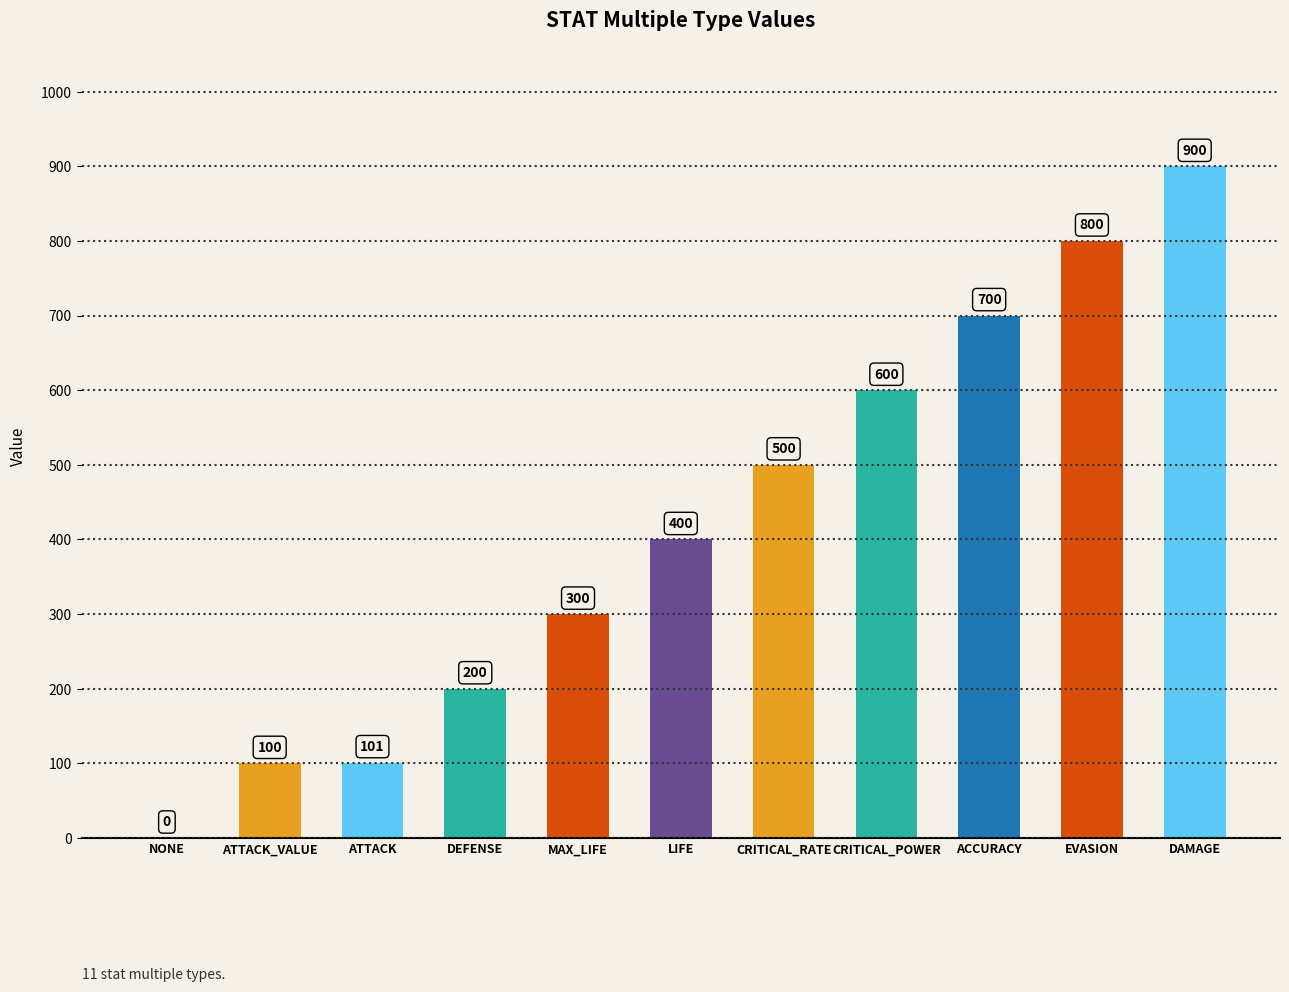

True or false: the data shows 214 at ACCURACY.

False